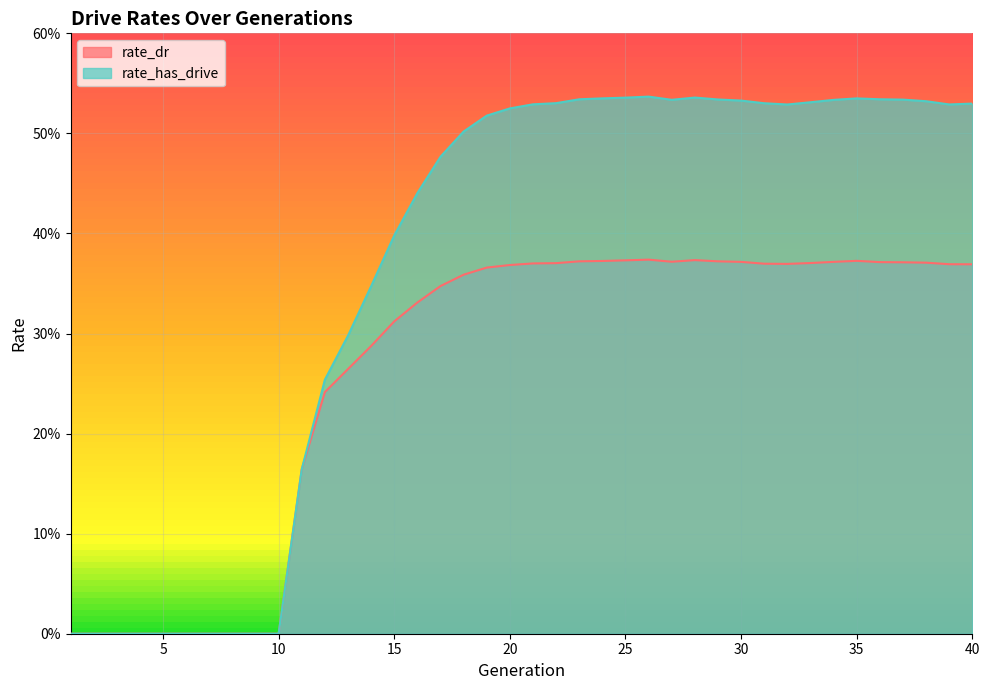

Between 18 and 1, which is larger?

18